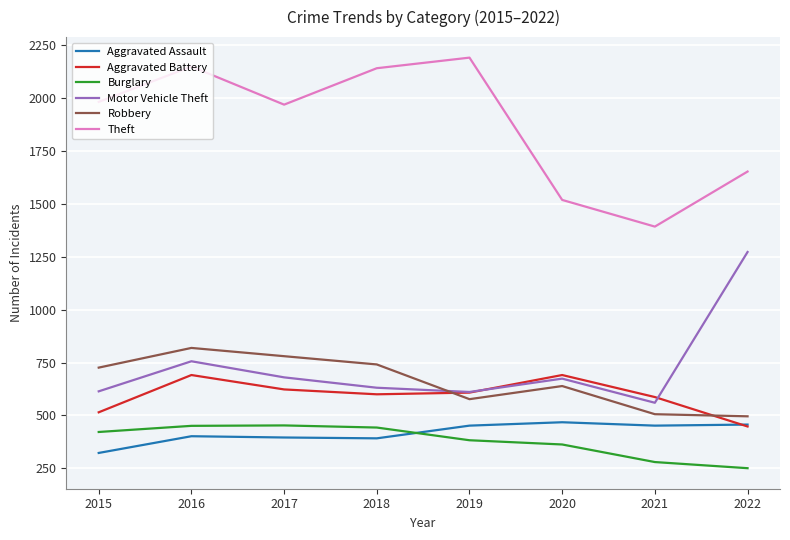

True or false: Burglary and Aggravated Battery intersect in this chart.

False